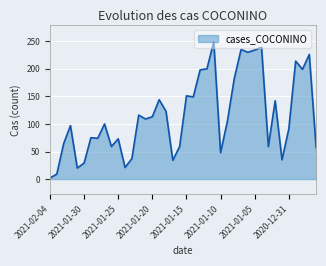

What is the greatest value displayed?

249